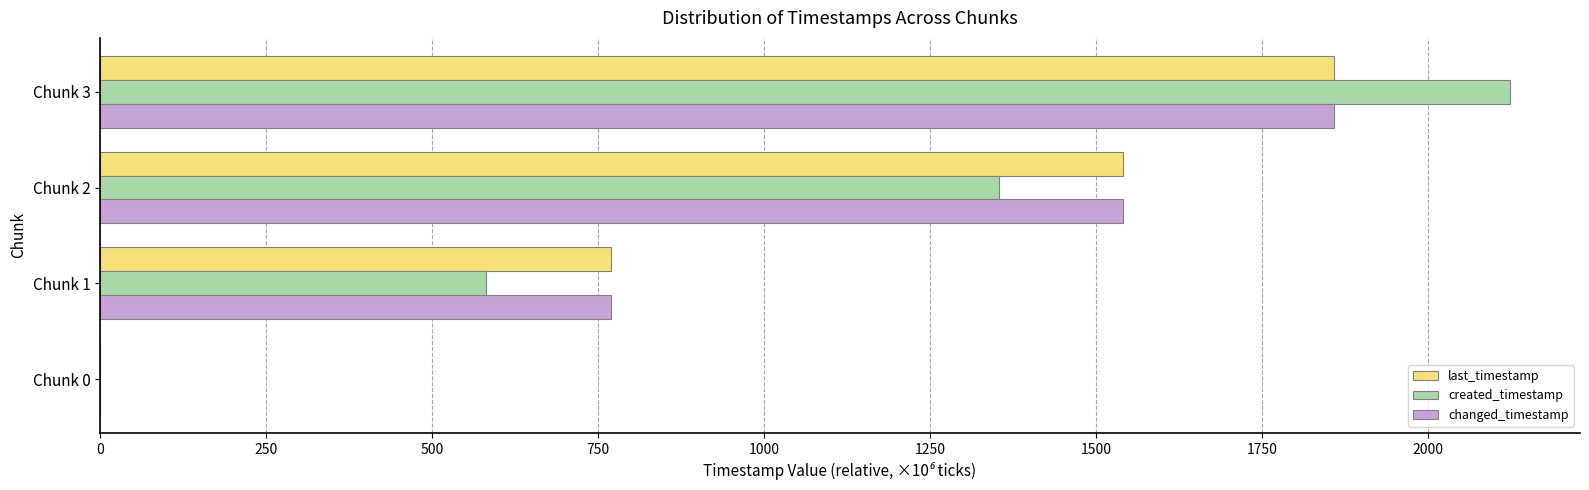

What is the sum of all last_timestamp values?

4167.2